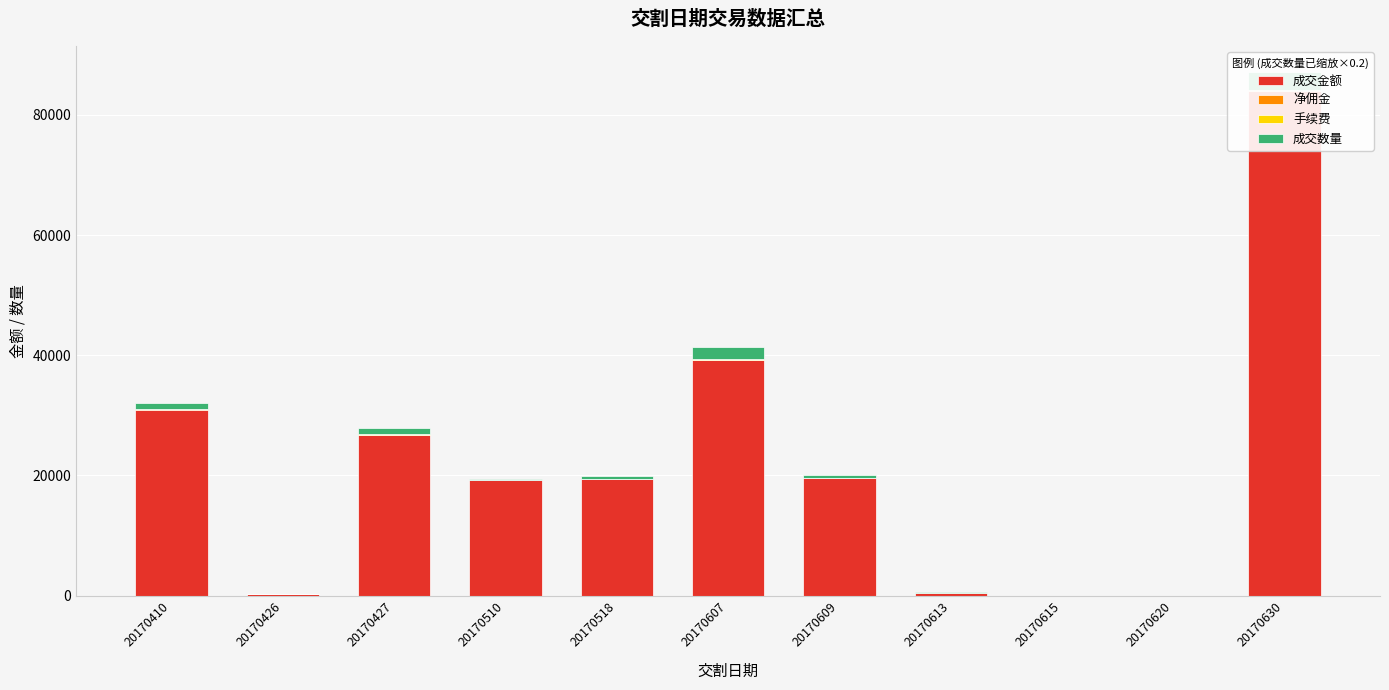

Is it true that 成交金额 equals 30950.0 at 20170410?

True